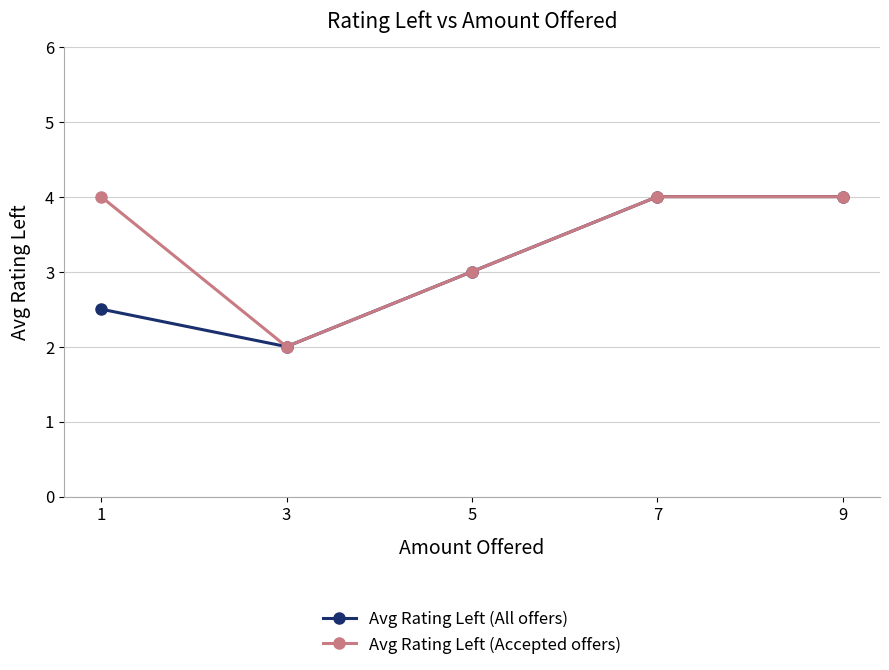

What is the value of the Avg Rating Left (Accepted offers) point at the 3rd from the left?

3.0